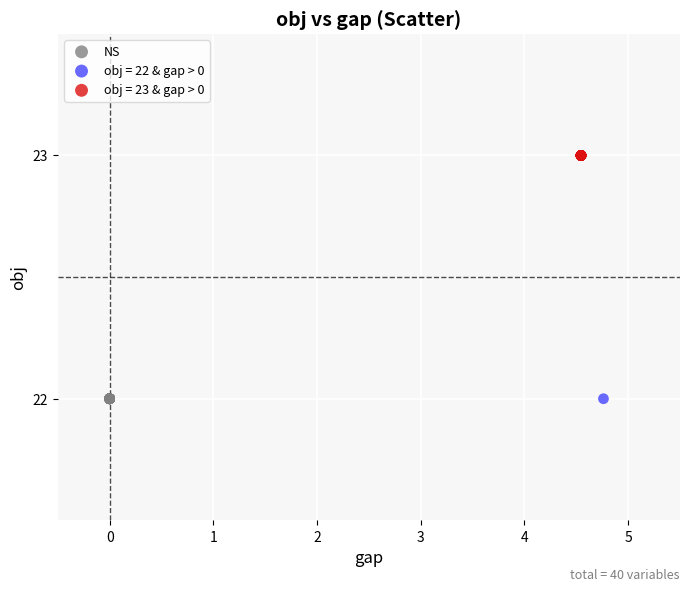

What are all the series names shown in the legend?

NS, obj = 22 & gap > 0, obj = 23 & gap > 0